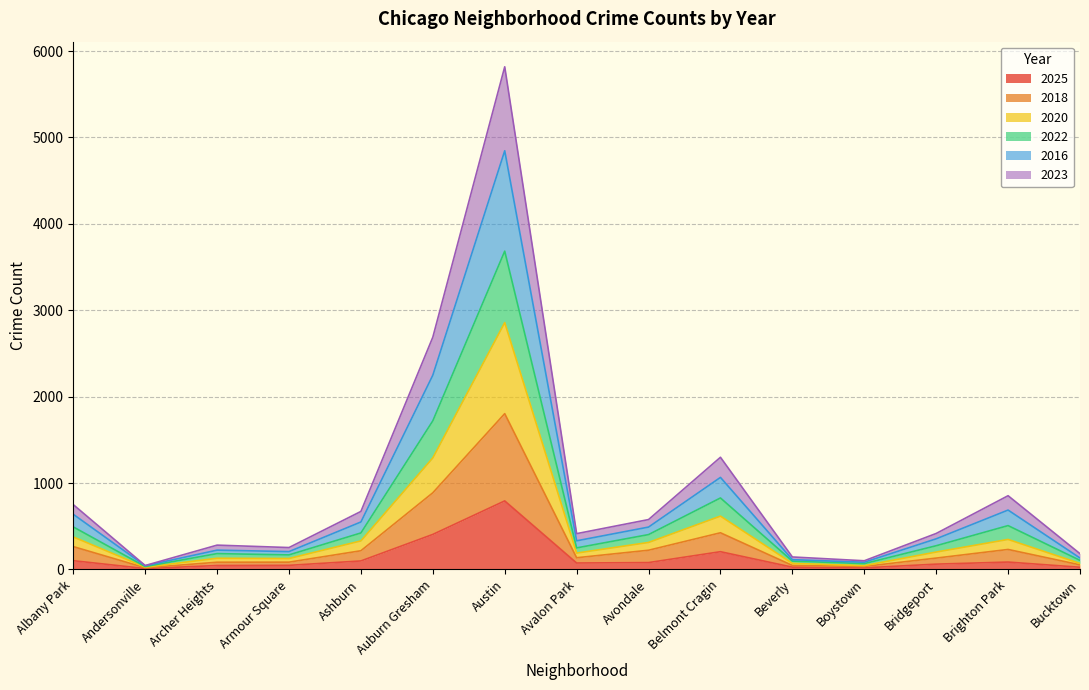

What is the label of the 6th point from the right?

Belmont Cragin